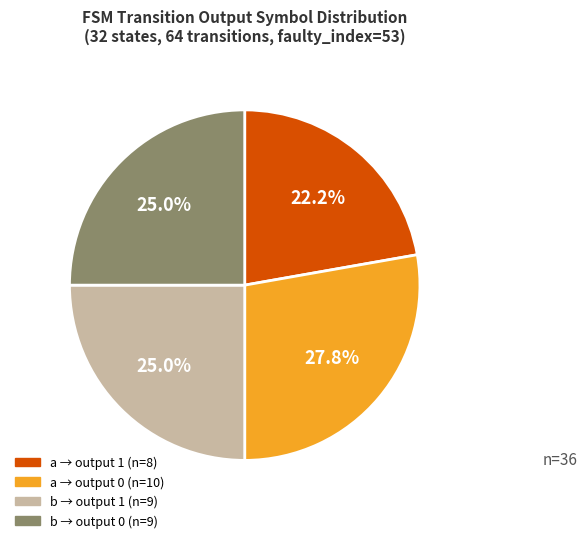

Does any single category account for the majority?

No